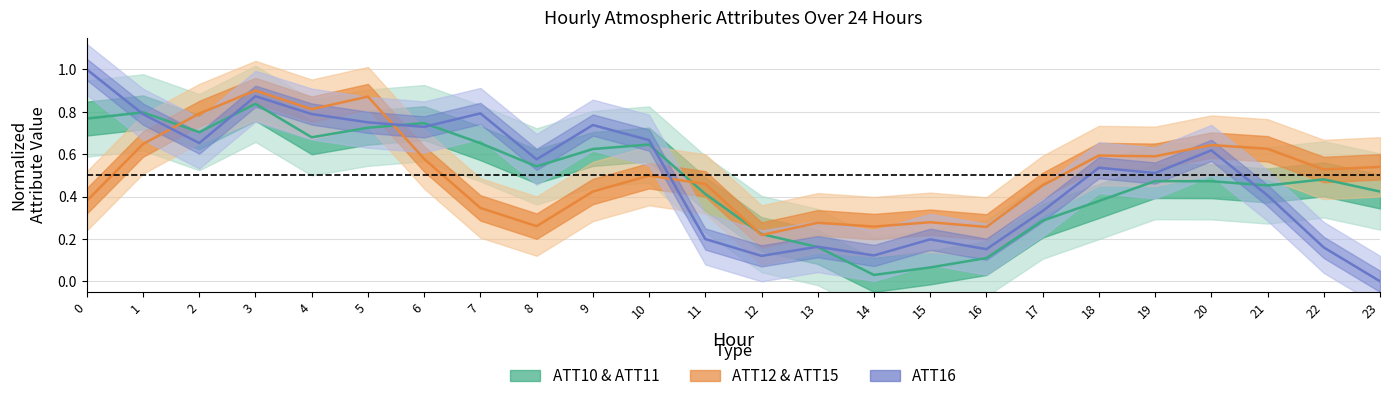

Between which two adjacent categories do ATT10 & ATT11 center and ATT16 center first intersect?

0 and 1